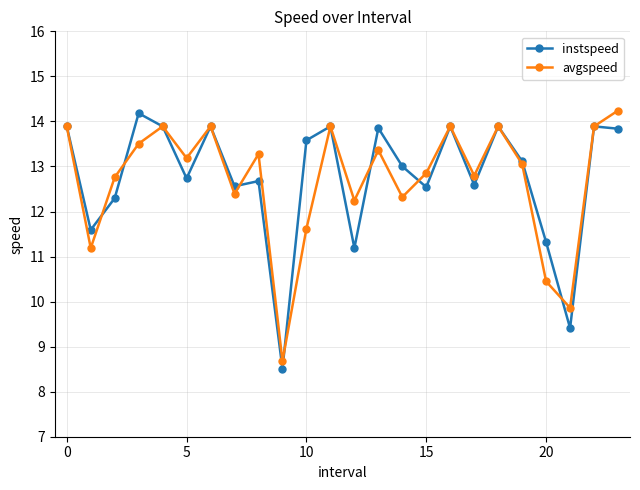

What is the maximum value for instspeed?

14.2